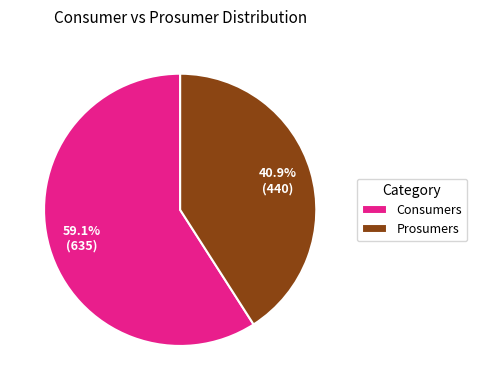

Do Prosumers and Consumers together represent more than half of the pie?

Yes